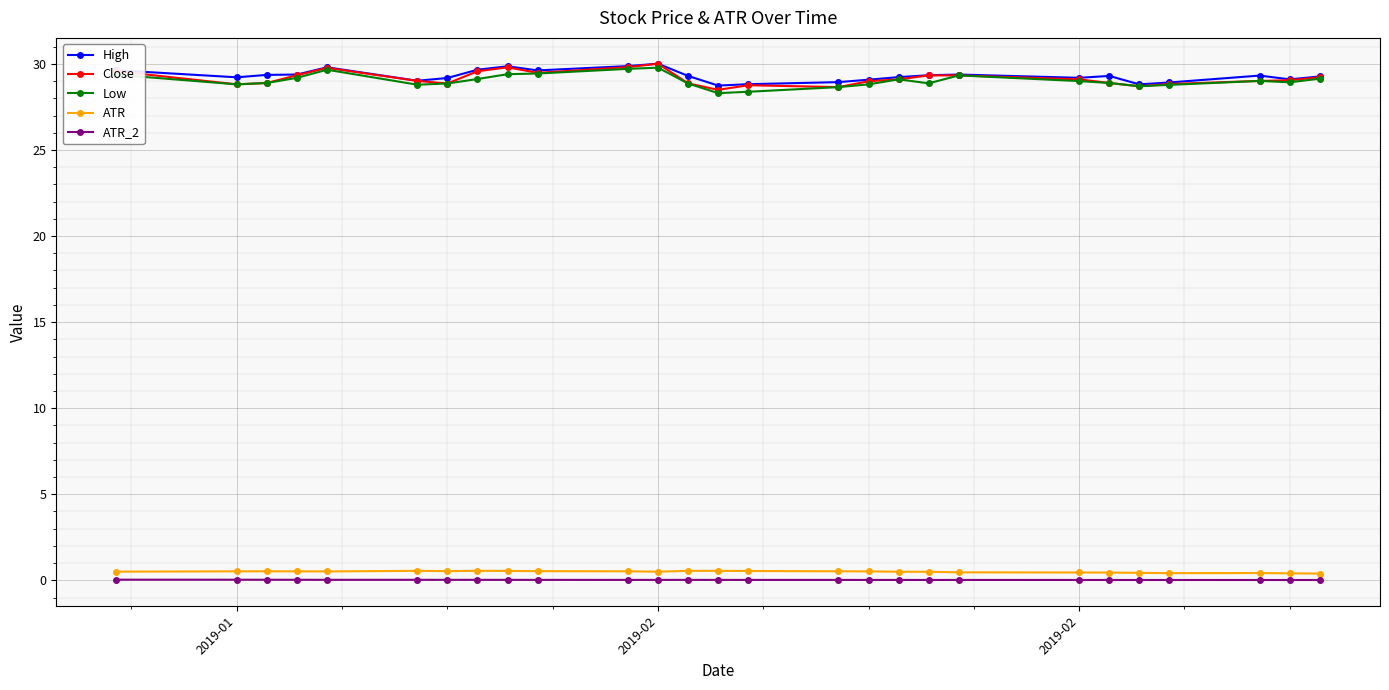

What is the value of the High point at the 17th from the left?

29.1